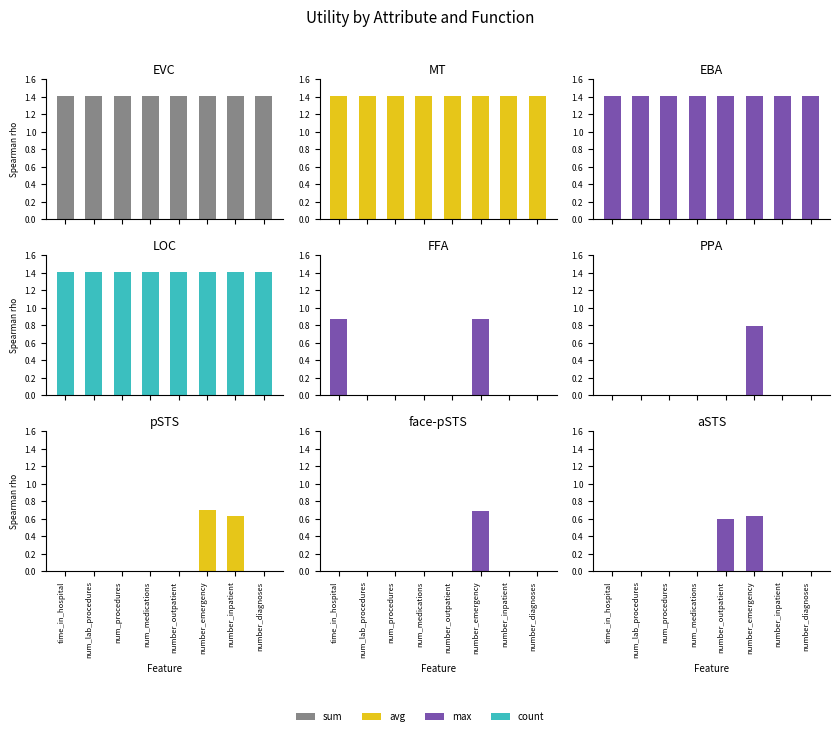

How many series are shown in this chart?

4